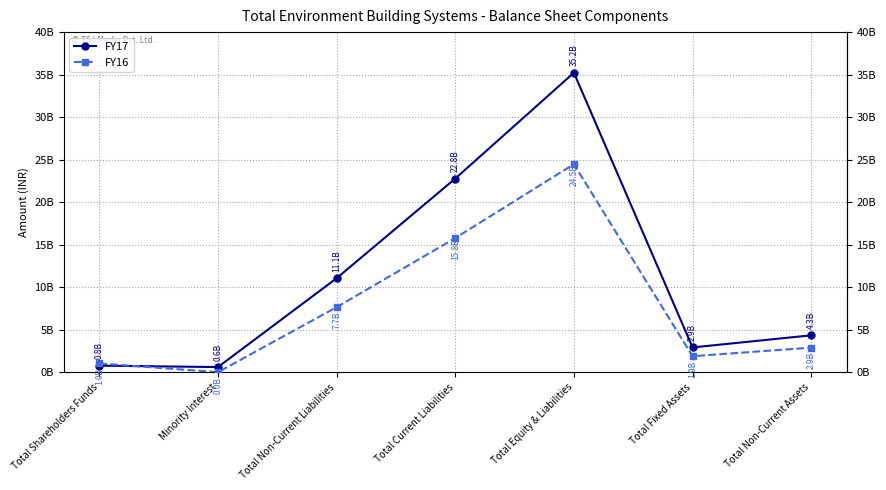

What position from the left is Total Non-Current Liabilities?

3